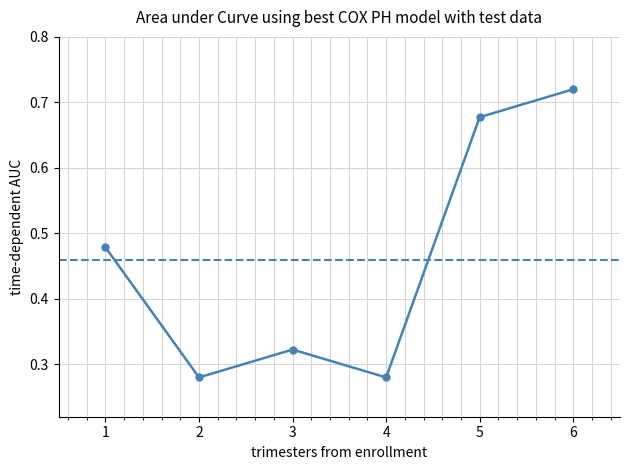

What is the change in value from 3 to 6?

+0.4